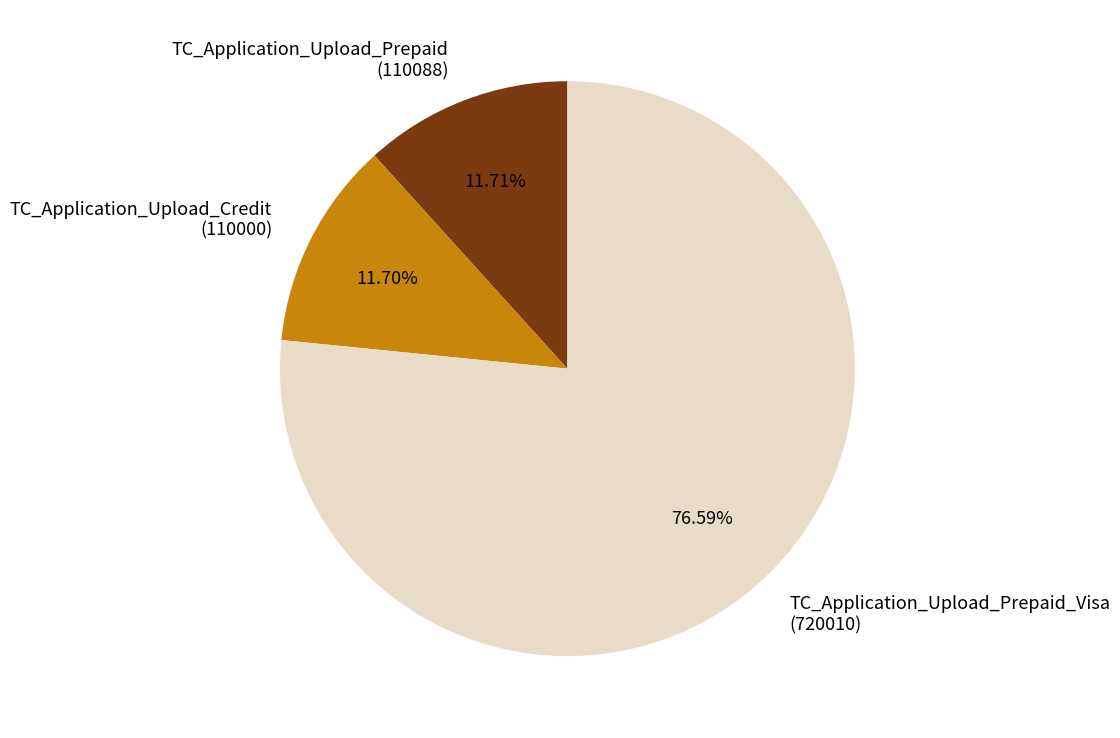

Count the number of slices in the pie.

3